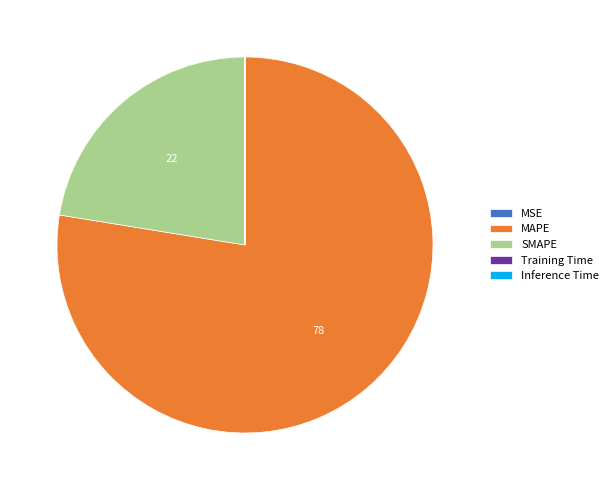

Which category has the biggest portion of the pie?

MAPE